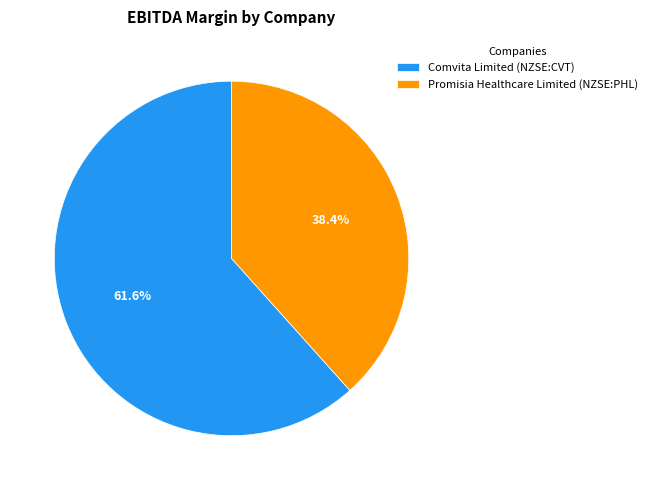

How many segments does this pie chart have?

2